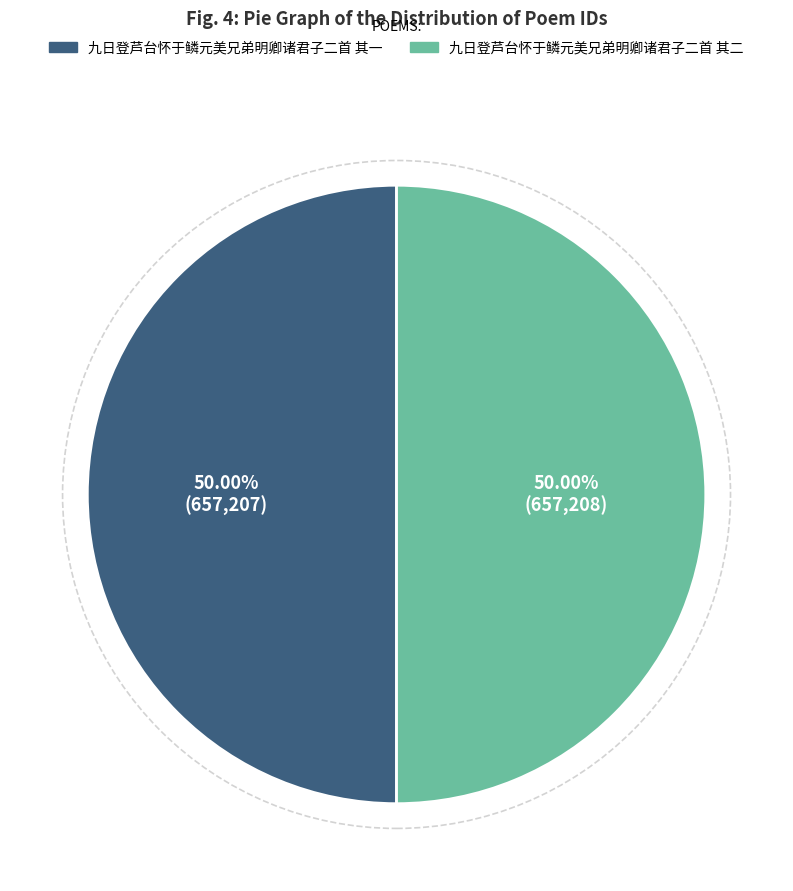

To the nearest percent, what is the combined percentage of 九日登芦台怀于鳞元美兄弟明卿诸君子二首 其二 and 九日登芦台怀于鳞元美兄弟明卿诸君子二首 其一?

100%